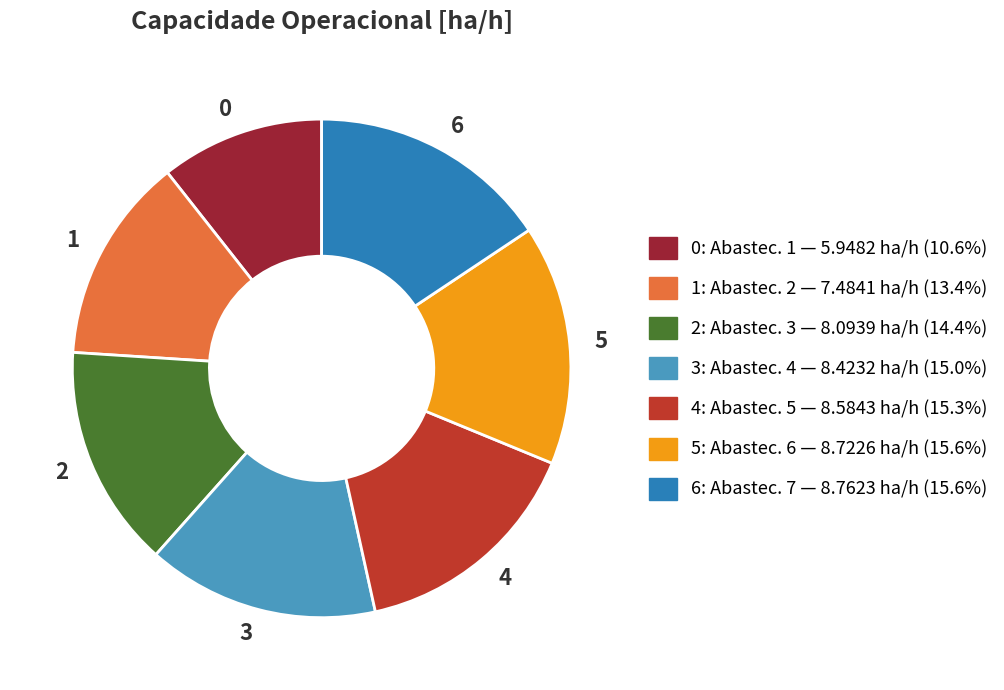

Is there a majority slice in this chart?

No